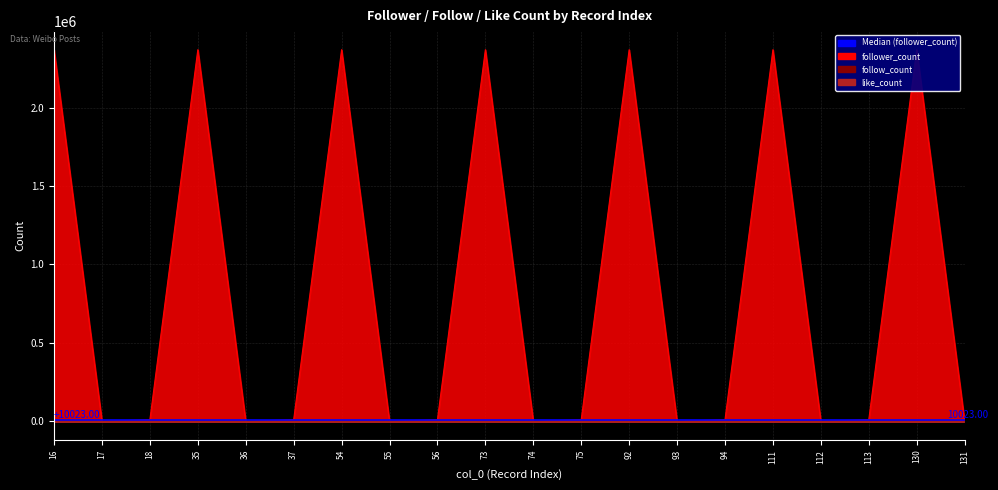

What is the value of the follow_count point at the 20th from the left?

92